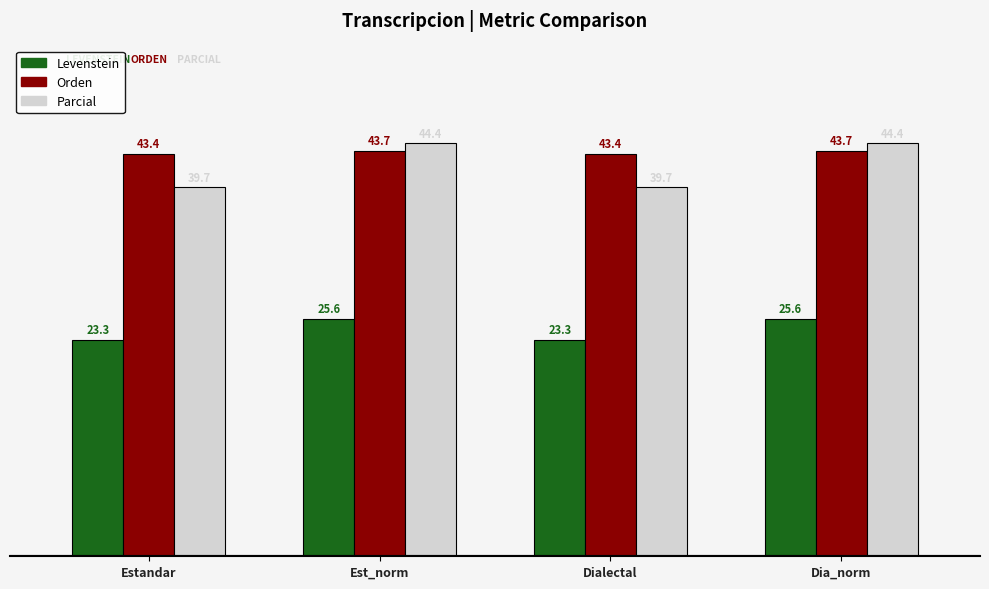

What is the difference between the highest and lowest values at Est_norm?

18.9